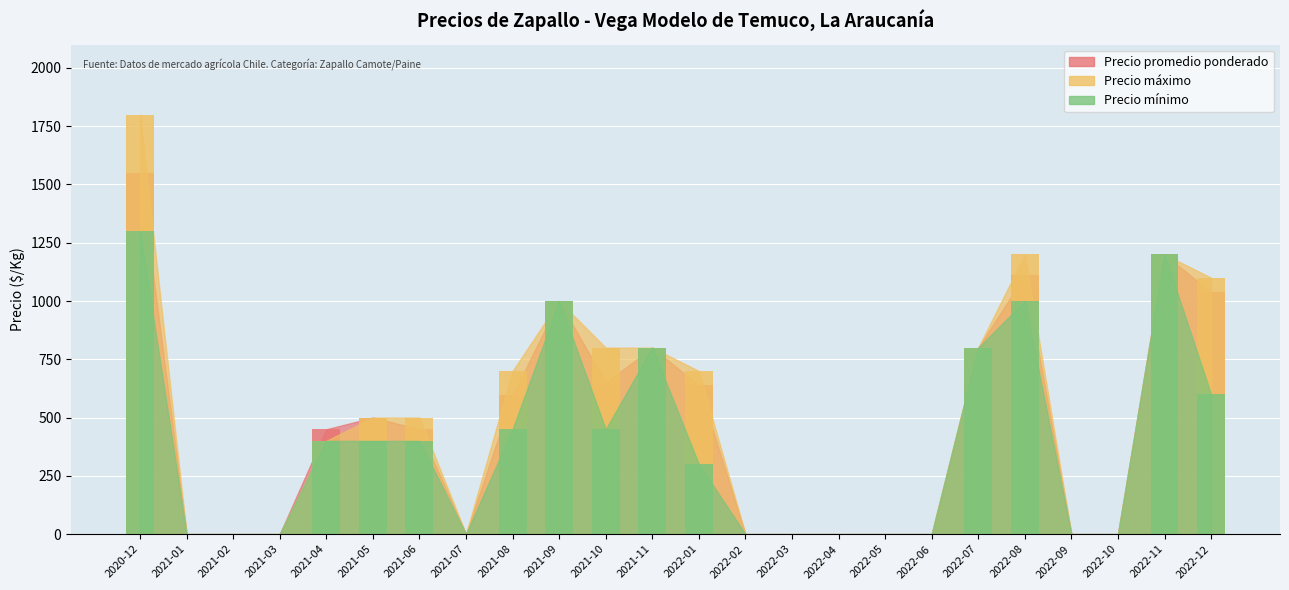

What is the sum of the Precio máximo values at 2021-08 and 2021-09?

1700